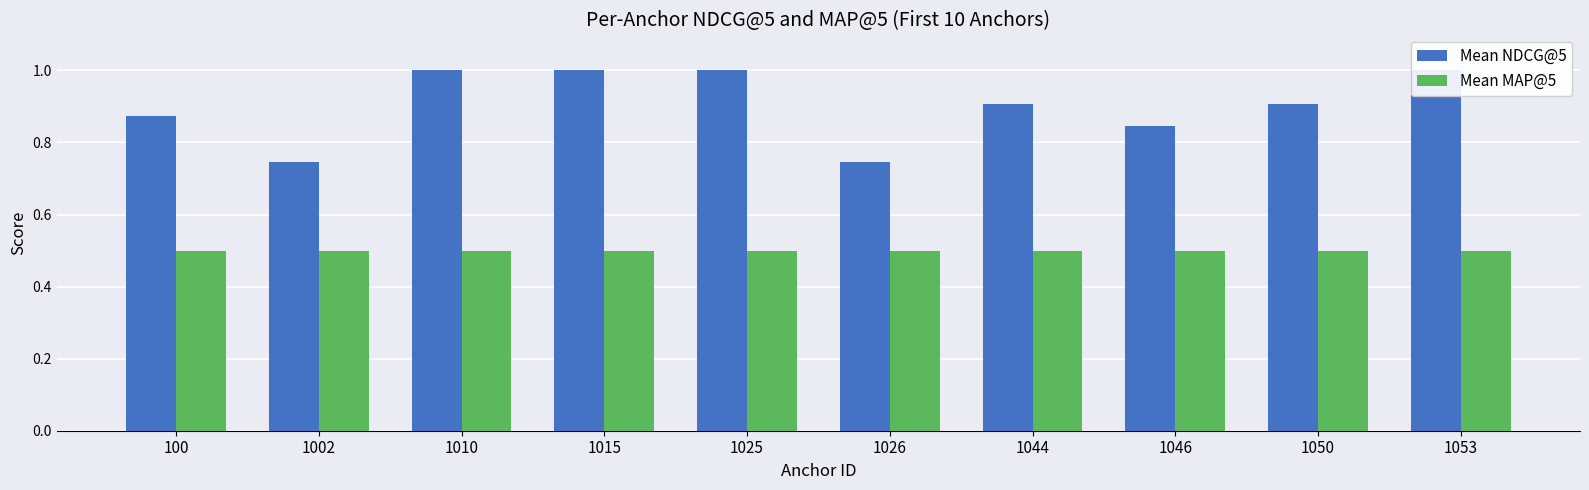

List the labels in order of Mean NDCG@5 value, largest first.

1010, 1015, 1025, 1053, 1044, 1050, 100, 1046, 1002, 1026